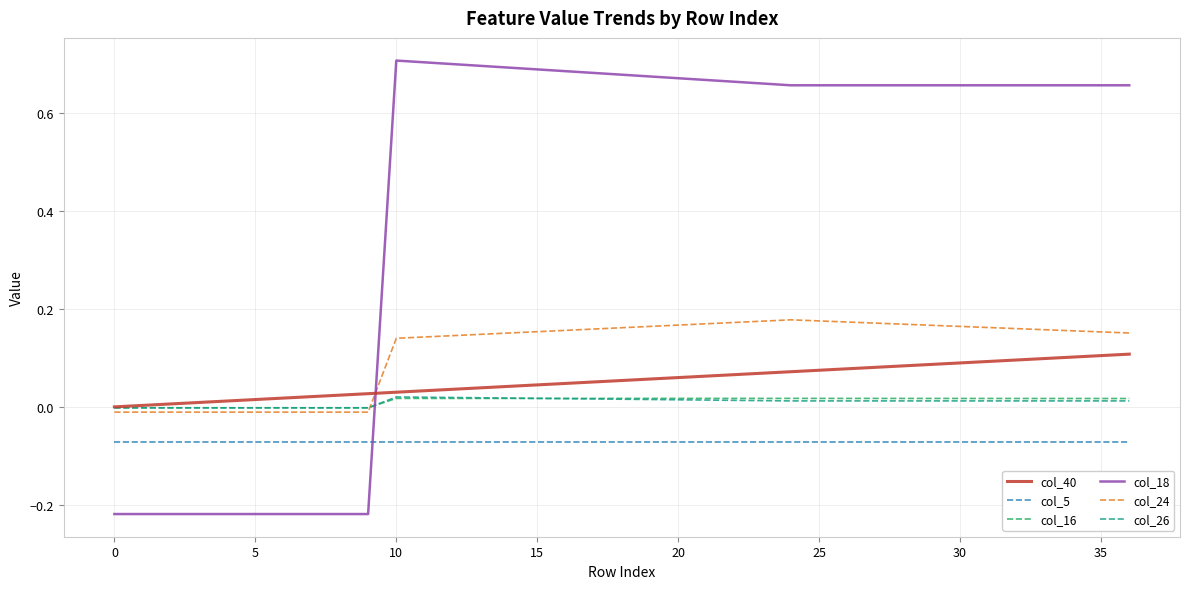

Which series has the widest spread of values?

col_18